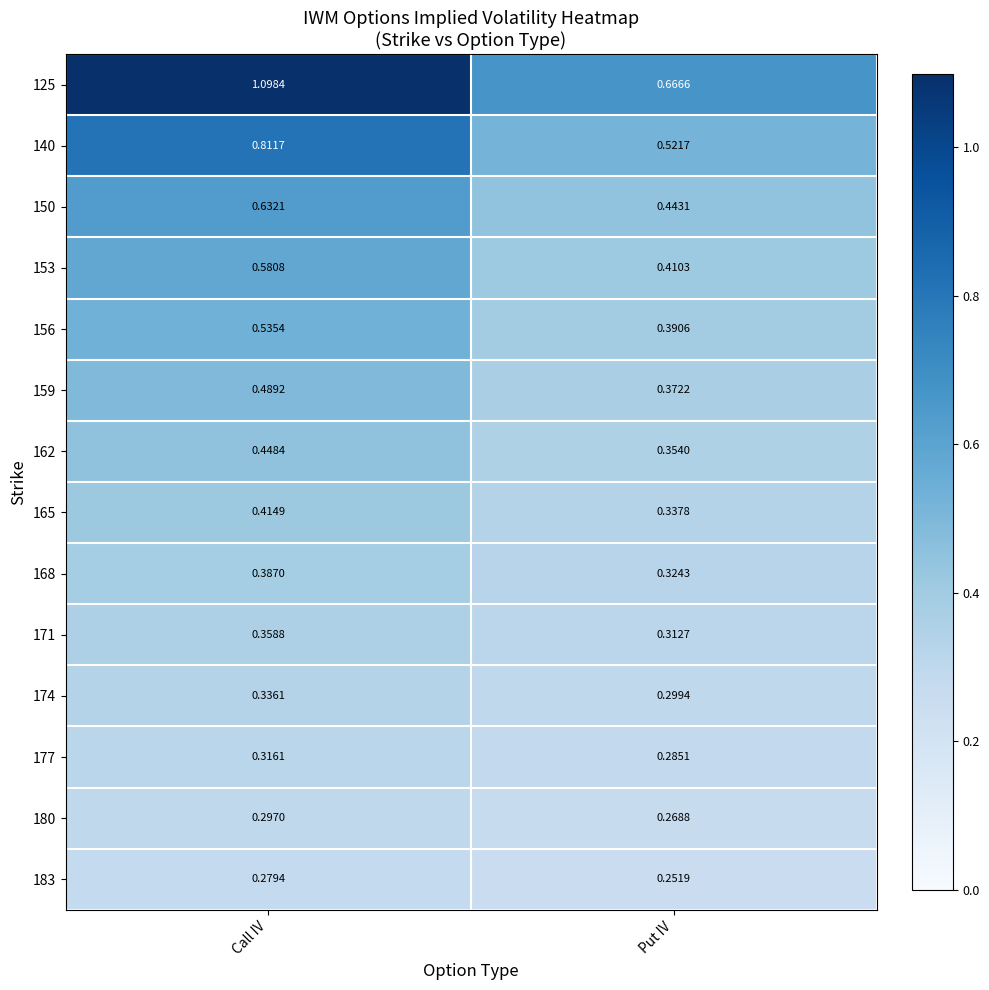

Rank the categories by 168 value from highest to lowest.

Call IV, Put IV